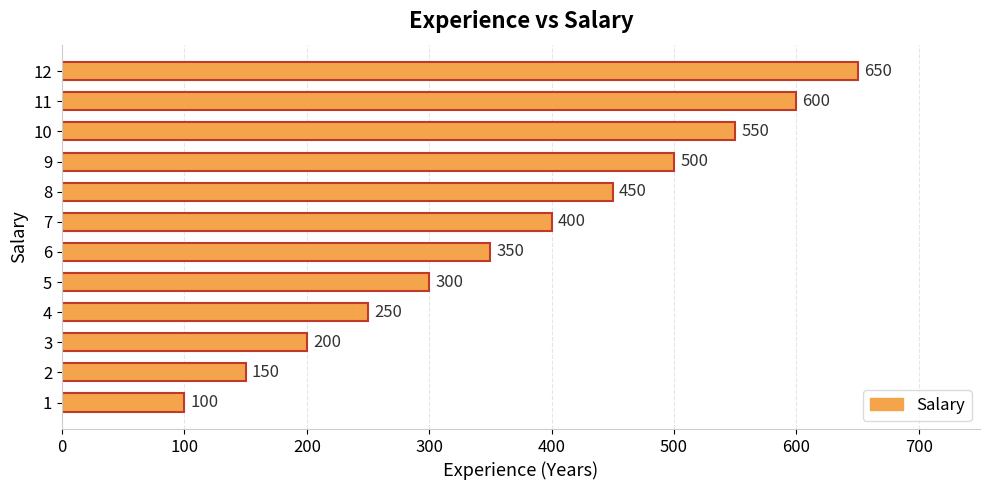

Rank the categories by value from lowest to highest.

1, 2, 3, 4, 5, 6, 7, 8, 9, 10, 11, 12